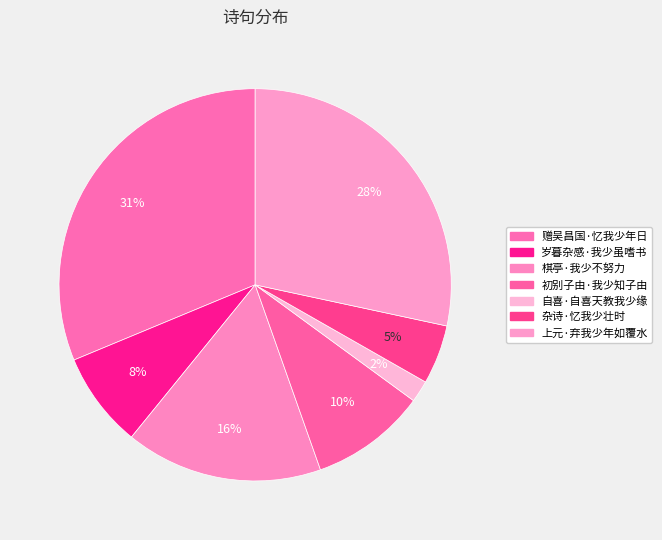

What is the largest slice in the pie chart?

赠吴昌国·忆我少年日